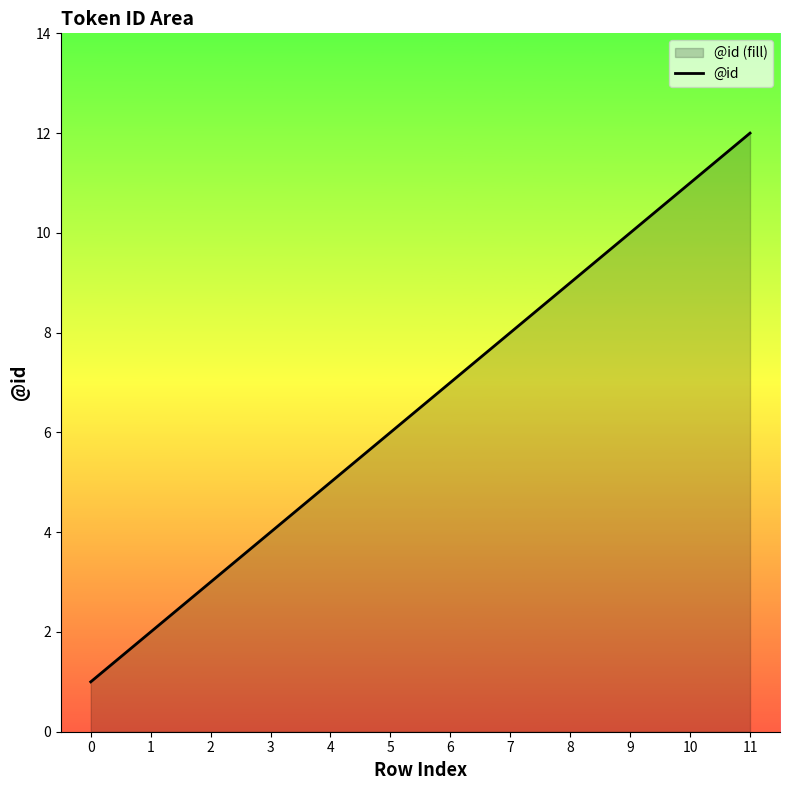

Count the number of values greater than 7.

5